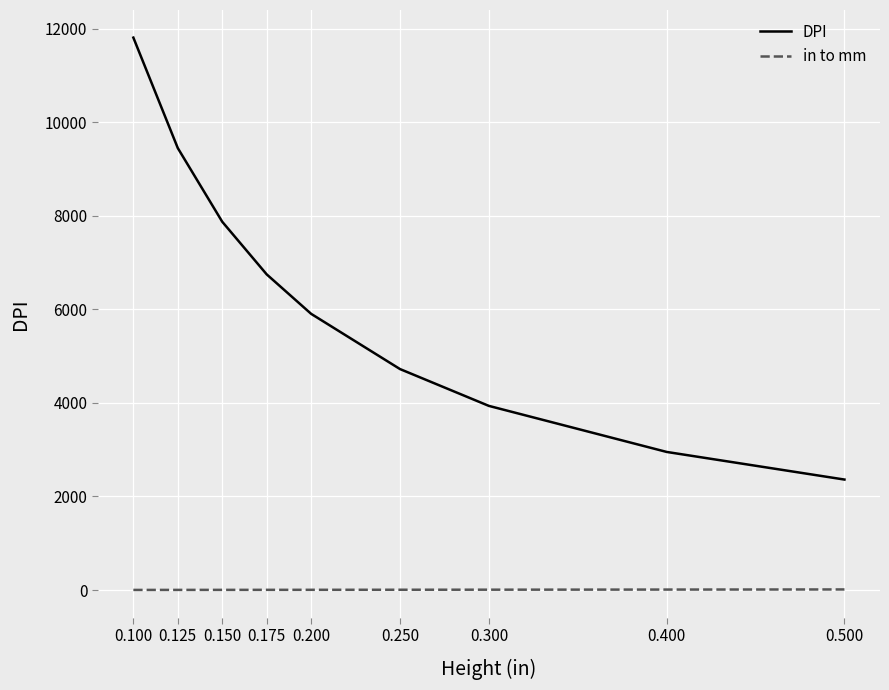

Rank the series by their average value, from highest to lowest.

DPI, in to mm